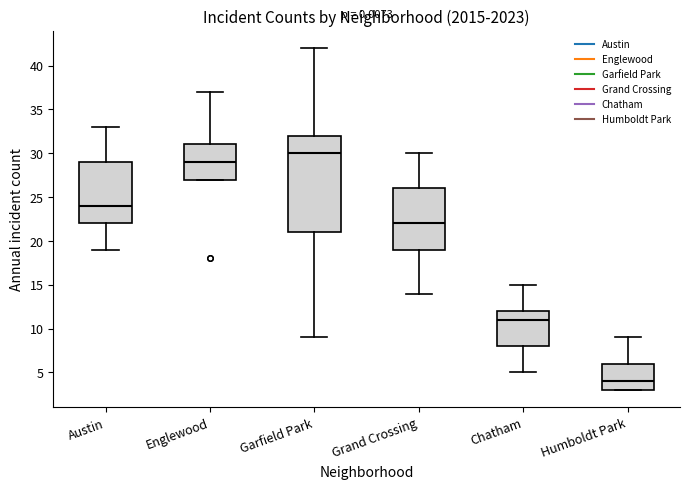

Reading left to right, transcribe this box plot: for each box, give where its median line is, the range the box spans, and where its two whiskers end, as read against the y-axis. The values are not printed on the chart, so give them approximately, as read against the axis.

Austin: median 24, box 22 to 29, whiskers 19 to 33
Englewood: median 29, box 27 to 31, whiskers 27 to 37
Garfield Park: median 30, box 21 to 32, whiskers 9 to 42
Grand Crossing: median 22, box 19 to 26, whiskers 14 to 30
Chatham: median 11, box 8 to 12, whiskers 5 to 15
Humboldt Park: median 4, box 3 to 6, whiskers 3 to 9